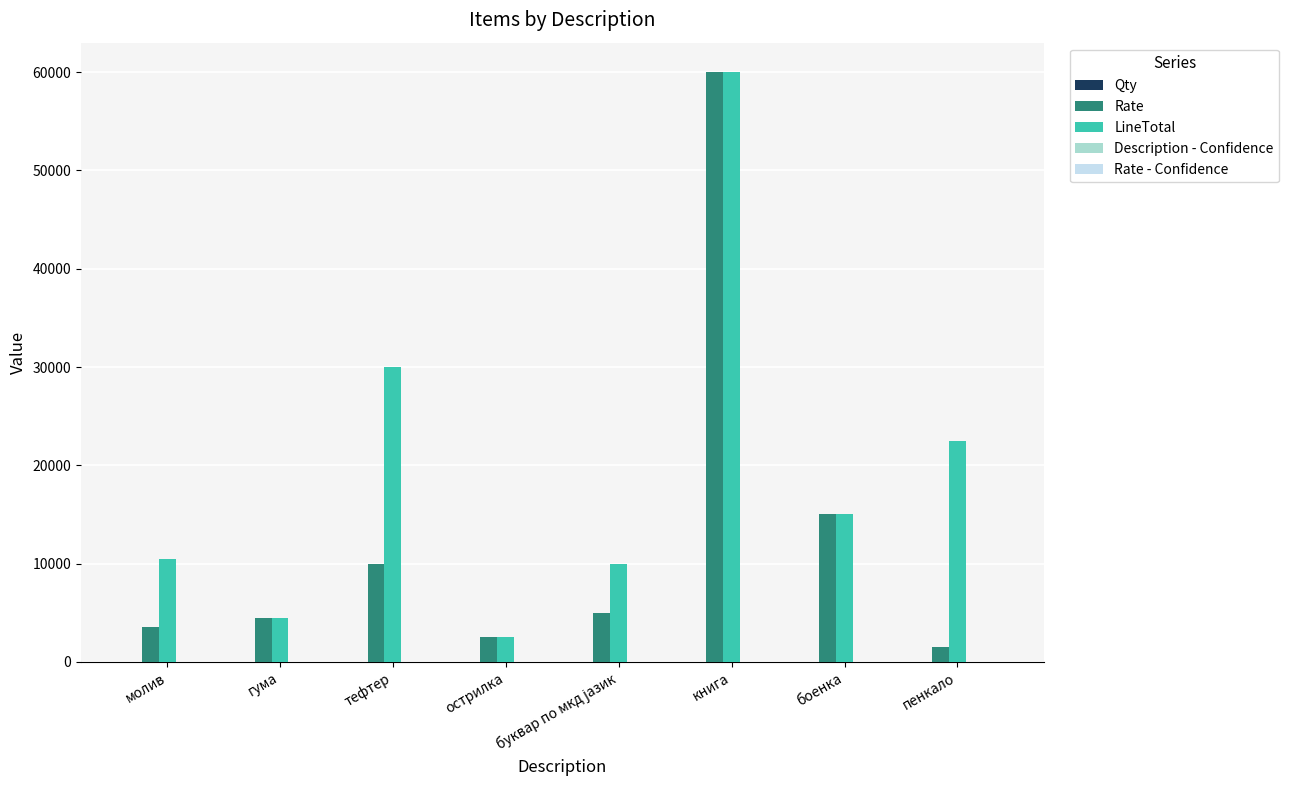

At which category is the sum across all series the highest?

книга